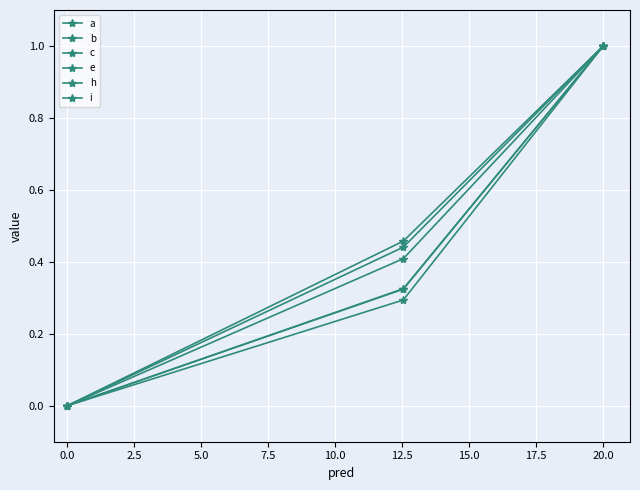

How many values in the i series exceed 0?

2